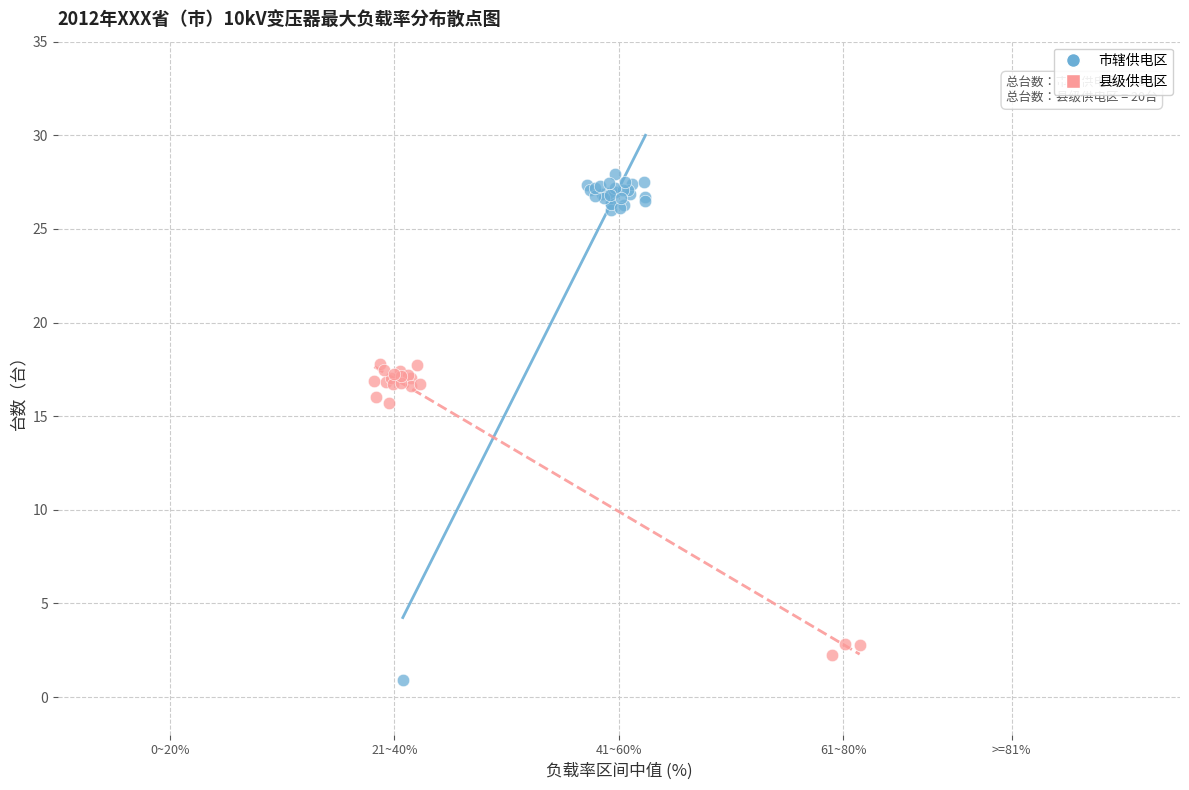

Which series contains the highest Y value?

市辖供电区